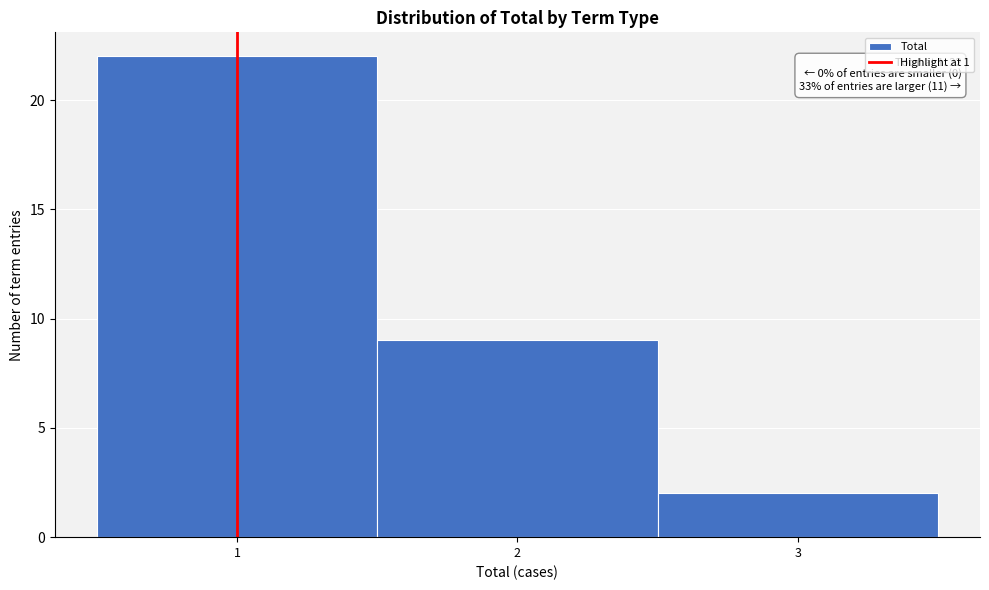

Over which range of the x-axis is the bar tallest?

0.5 to 1.5